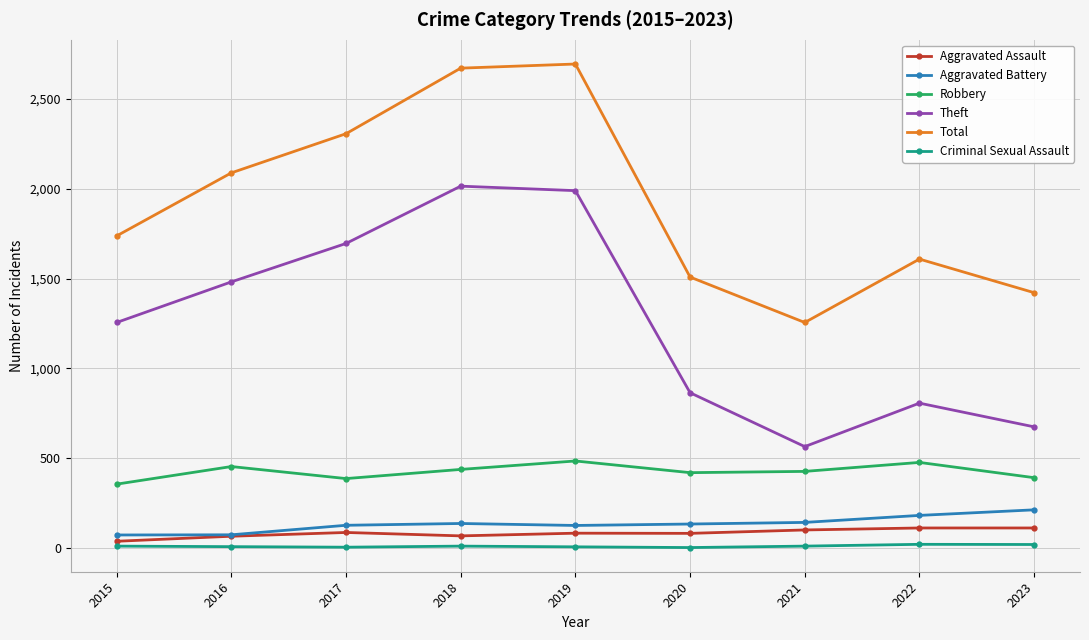

At which label is Theft closest to 1290?

2015